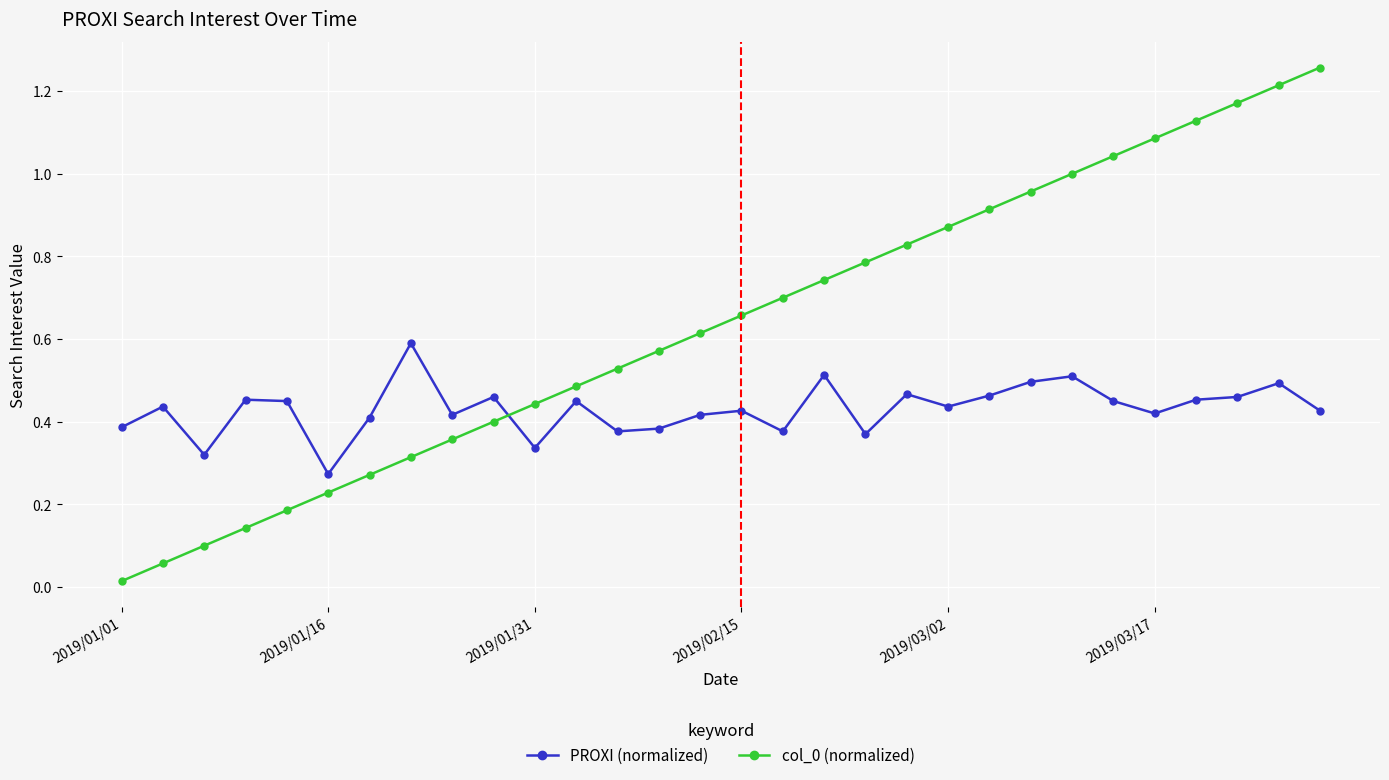

True or false: col_0 (normalized) has more than 1 interior local peaks.

False